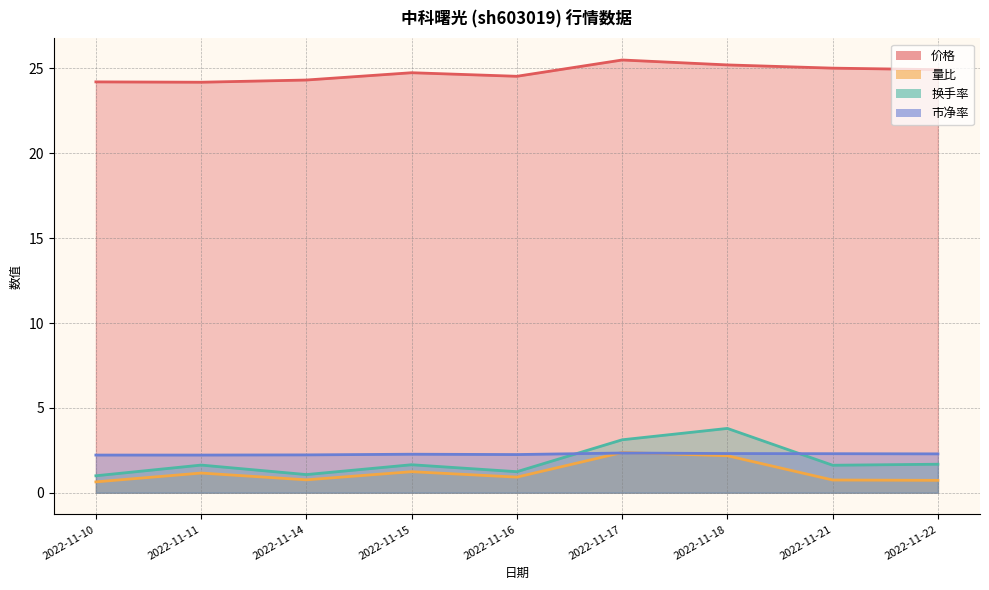

At which category does 换手率 reach its first local valley?

2022-11-14